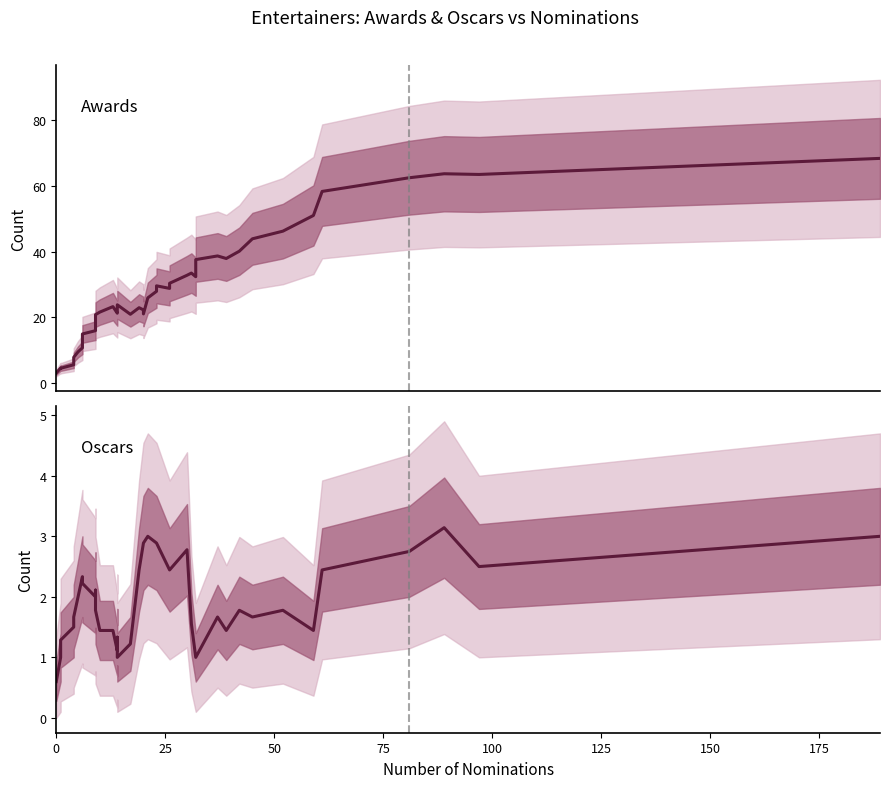

Reading left to right, what are all the values shown in this chart?

num_awards: 3.0	4.5	4.4	5.5	7.8	9.4	10.7	14.9	15.9	20.1	20.8	21.6	23.2	21.2	22.8	23.8	20.9	22.9	22.2	21.0	25.9	27.9	29.6	28.8	30.3	32.8	33.4	32.3	37.6	38.7	37.9	40.1	43.9	46.2	51.0	58.3	62.5	63.7	63.5	68.4
num_oscars: 0.6	1.0	1.3	1.5	1.7	2.0	2.3	2.2	2.0	2.1	1.8	1.4	1.4	1.1	1.3	1.0	1.2	2.4	2.9	2.9	3.0	2.9	2.9	2.4	2.4	2.8	1.6	1.0	1.0	1.7	1.4	1.8	1.7	1.8	1.4	2.4	2.8	3.1	2.5	3.0